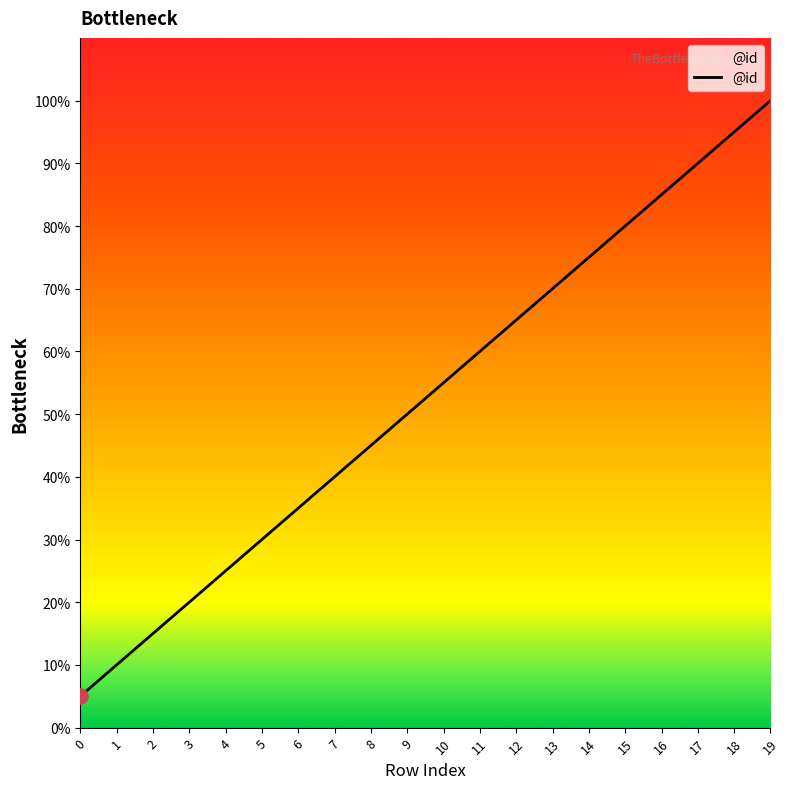

What is the change in value from 6 to 17?

+55.0